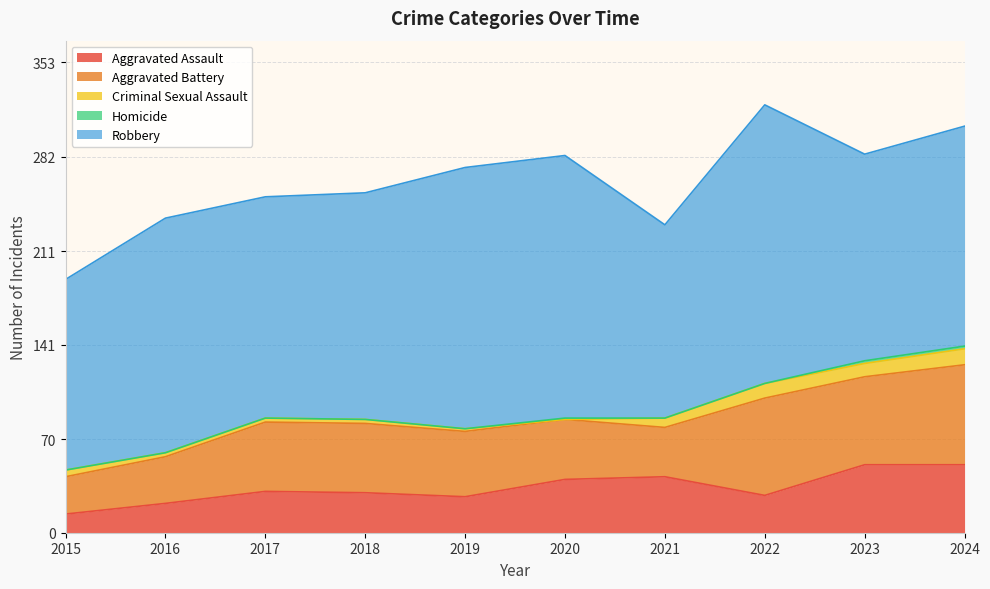

At 2019, list the series in order from largest to smallest.

Robbery, Aggravated Battery, Aggravated Assault, Criminal Sexual Assault, Homicide